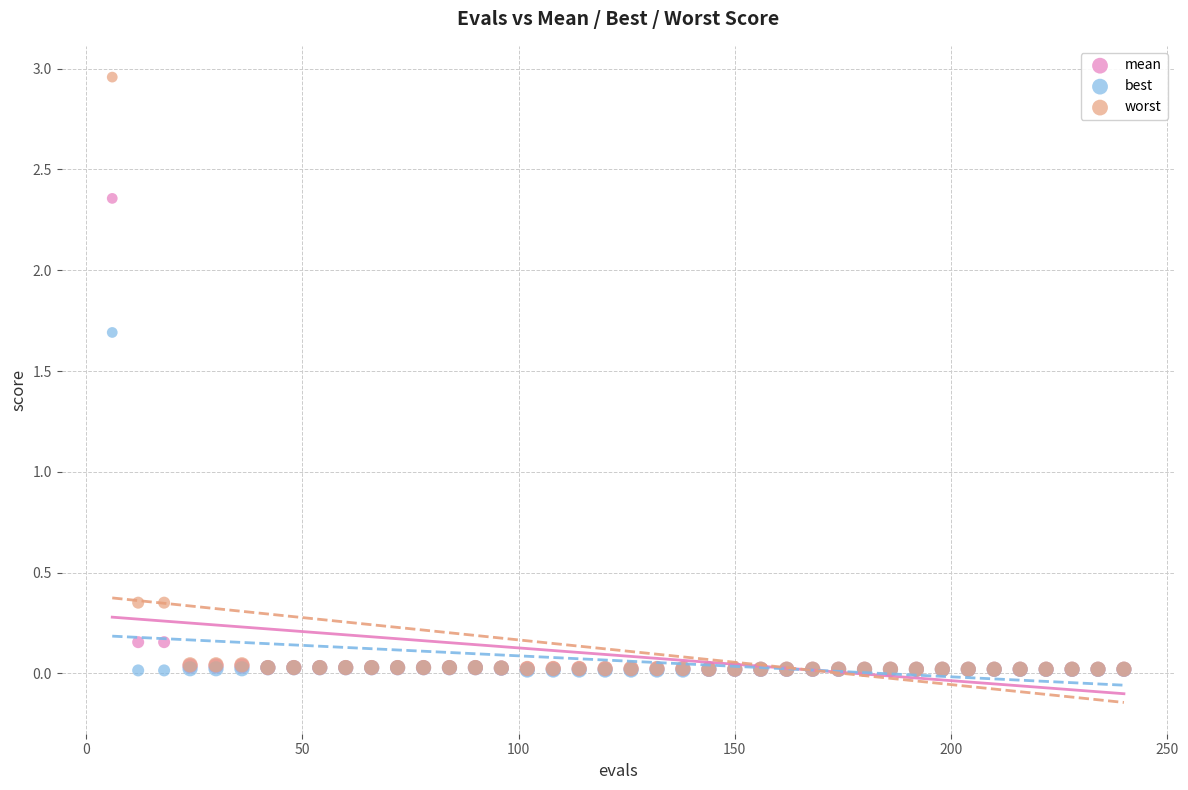

Which series reaches the maximum Y coordinate?

worst